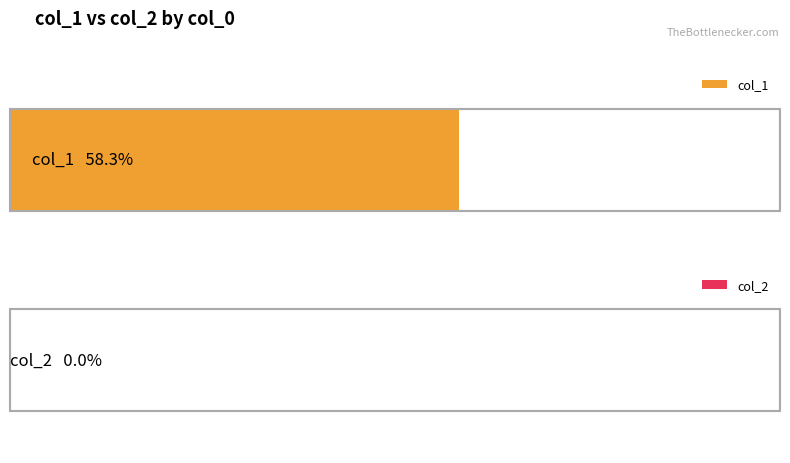

How many bars are there in each group?

2